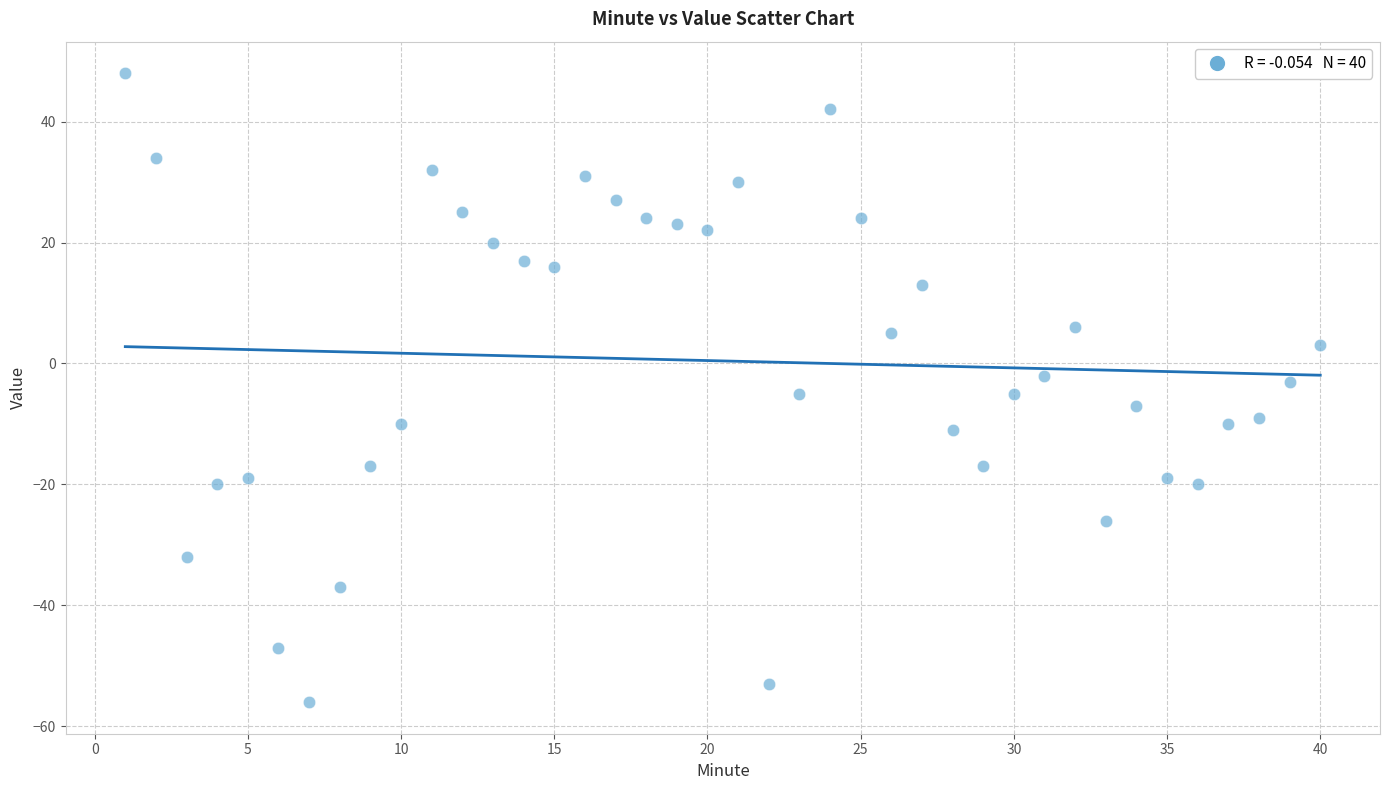

What is the range of Y values (max minus min)?

104